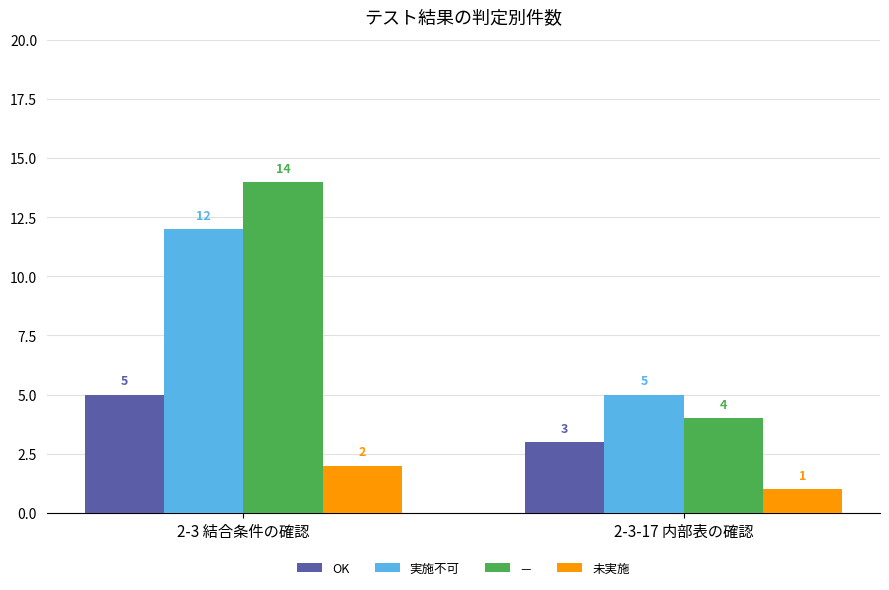

At how many categories does at least one series exceed 12?

1